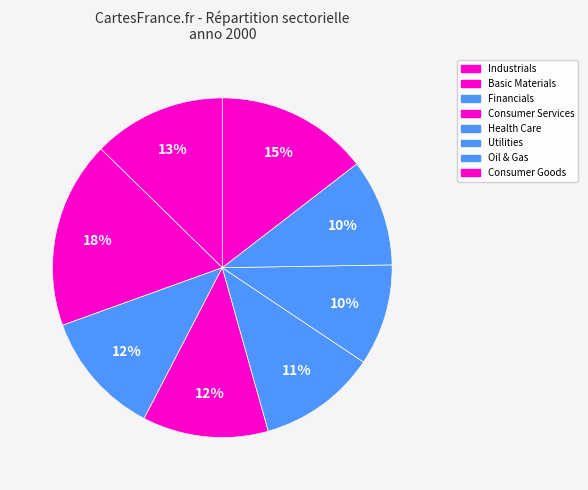

What percentage is the Consumer Services slice, to the nearest percent?

12%